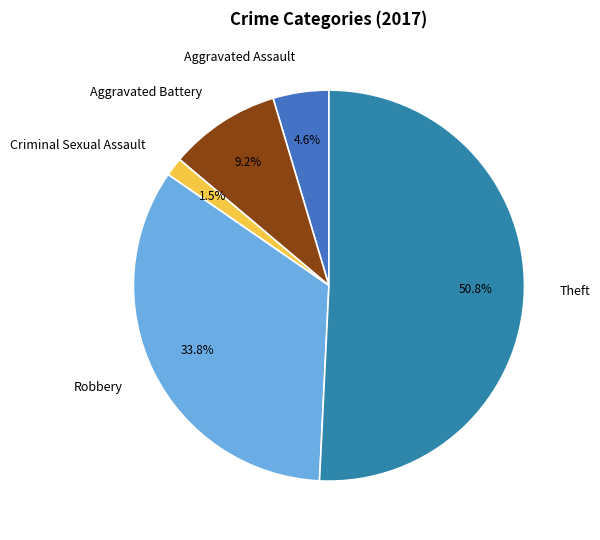

Which category has the smallest portion of the pie?

Criminal Sexual Assault